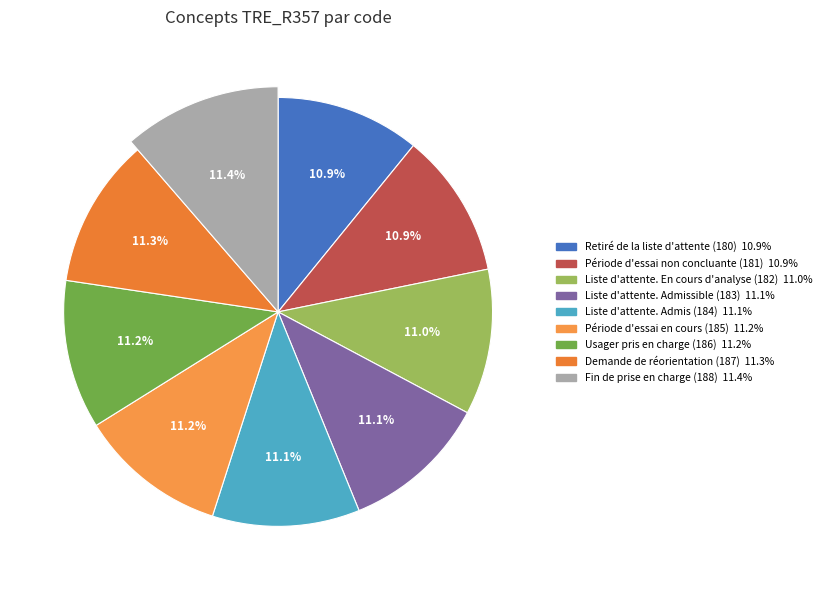

Which has a higher value, Liste d'attente. Admissible (183) or Usager pris en charge (186)?

Usager pris en charge (186)